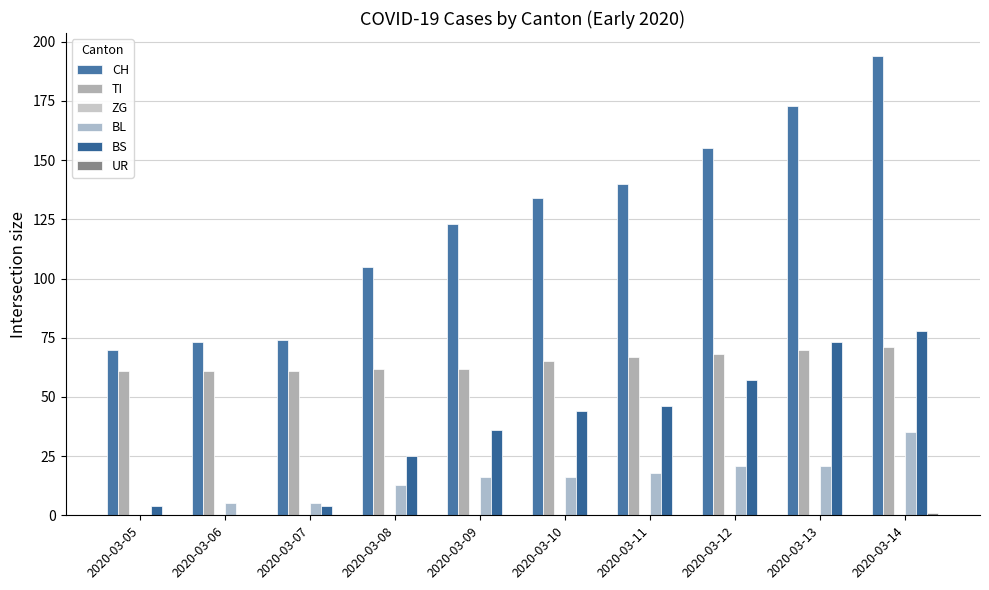

What is the sum of the BL values at 2020-03-14 and 2020-03-07?

40